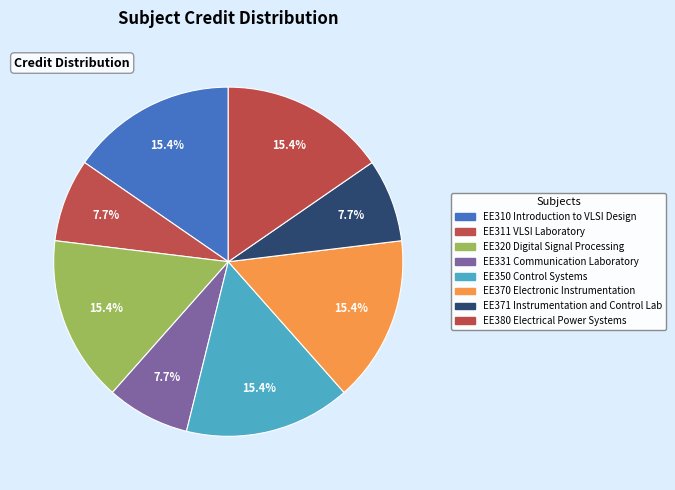

How many segments does this pie chart have?

8